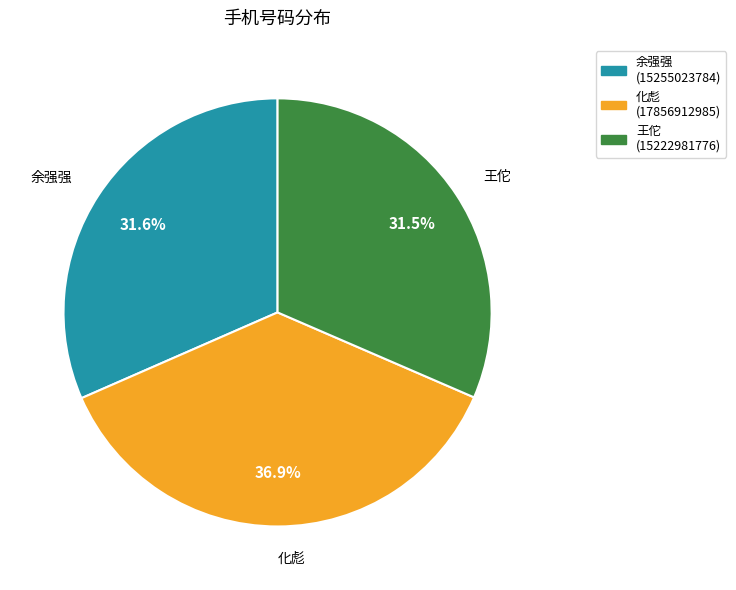

To the nearest percent, what is the average slice percentage?

33%